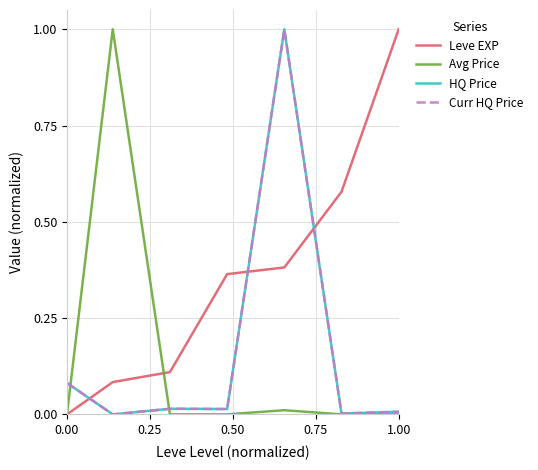

What is the value of the Leve EXP point at the 7th from the left?

1.0